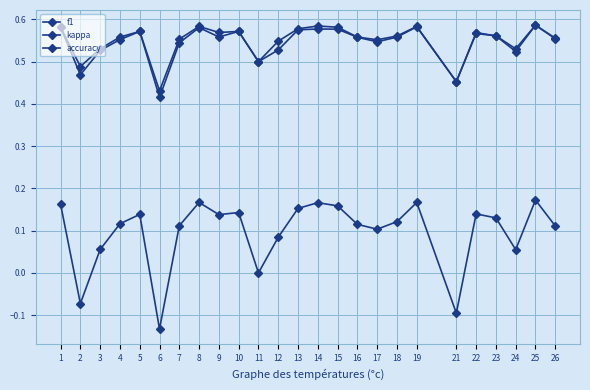

How many lines are shown in the chart?

3